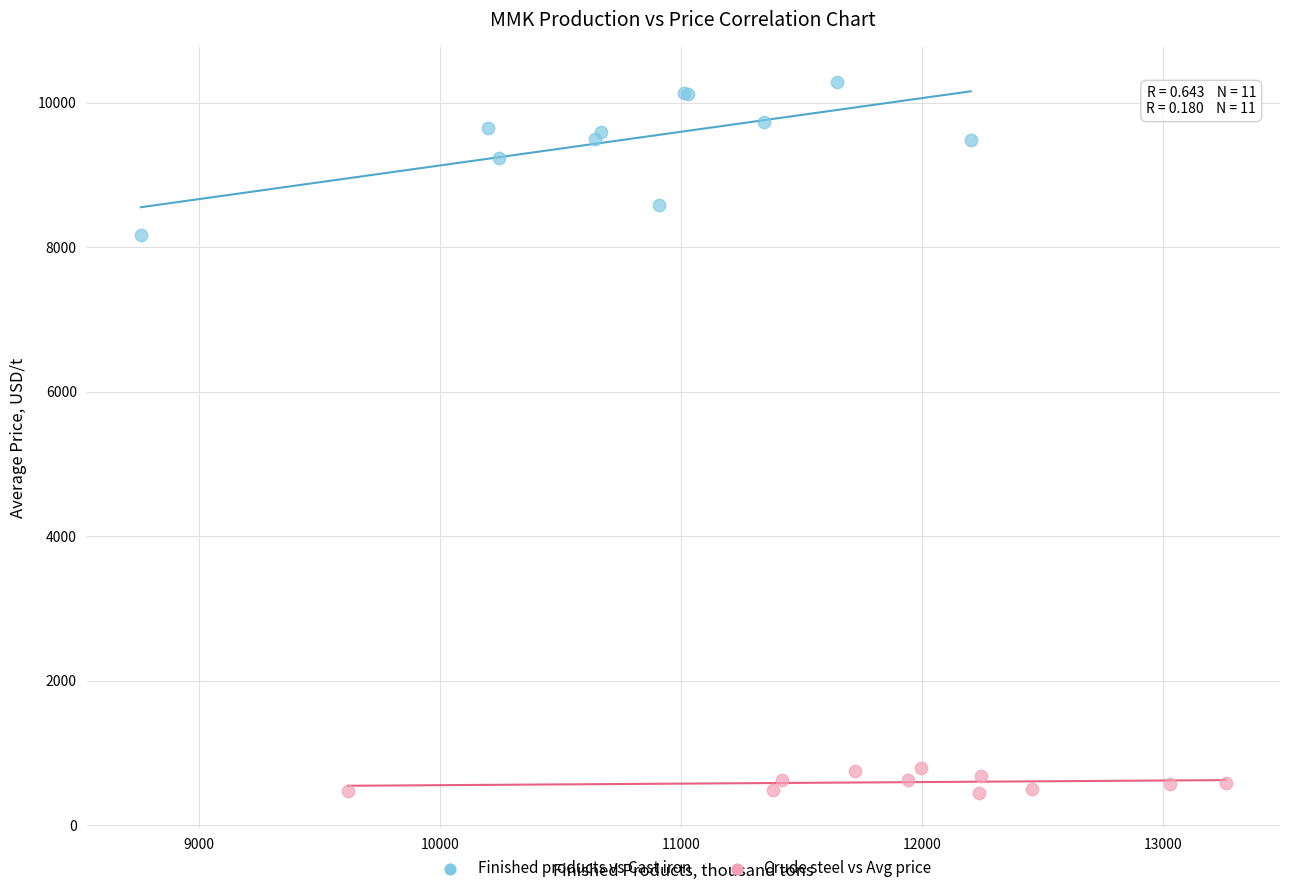

What are all the series names shown in the legend?

Finished products vs Cast iron, Crude steel vs Avg price